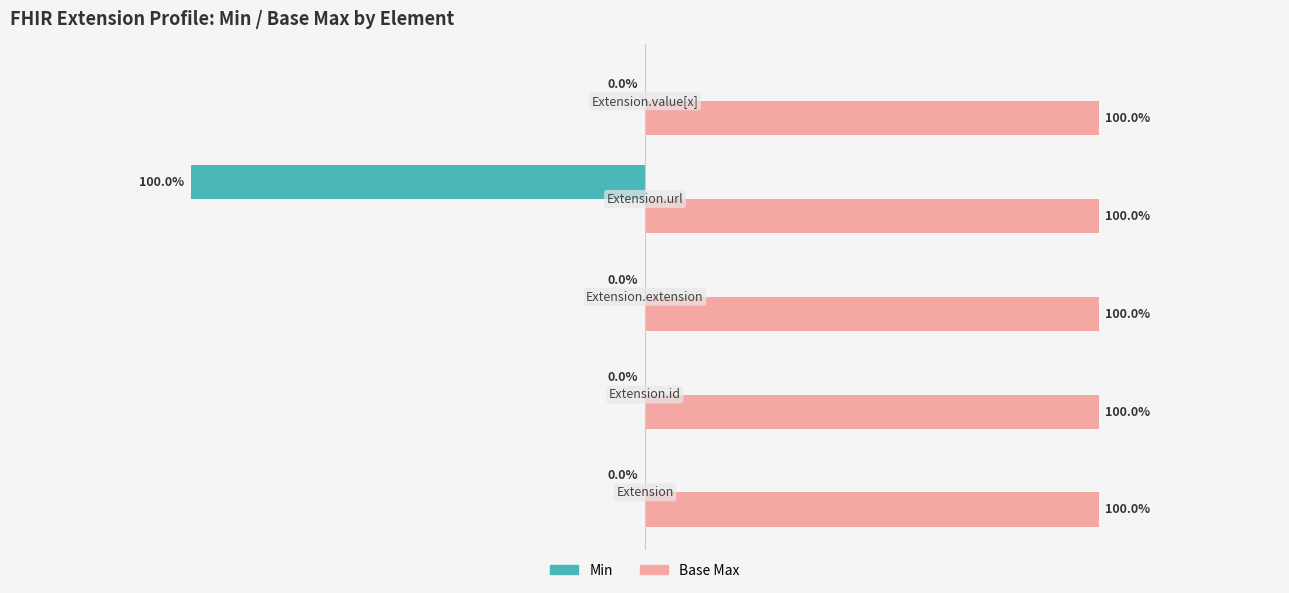

Which series has the largest total across all categories?

Base Max